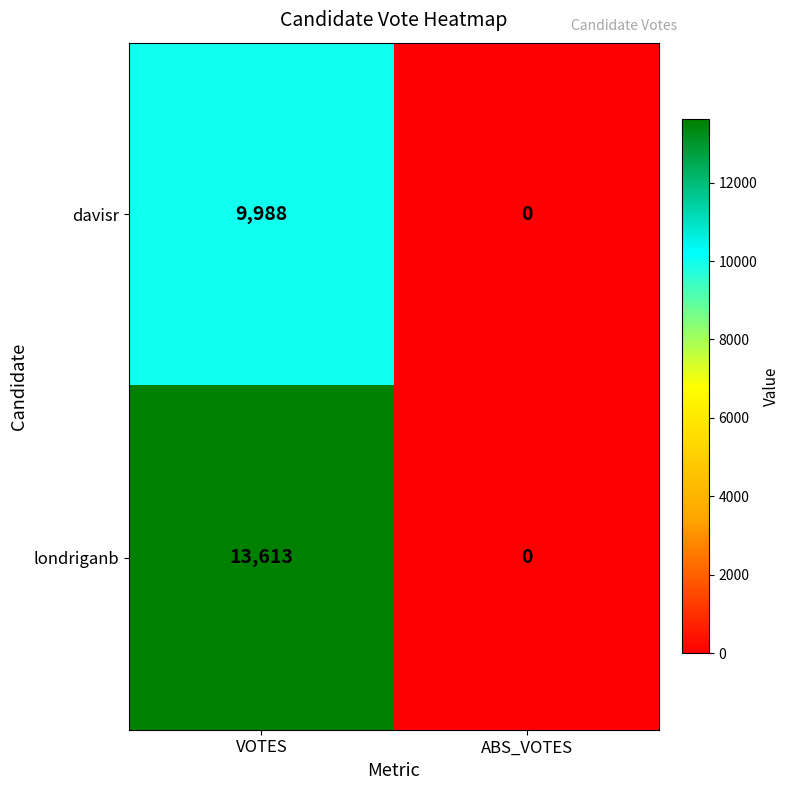

Which category has the lowest value across all series?

ABS_VOTES